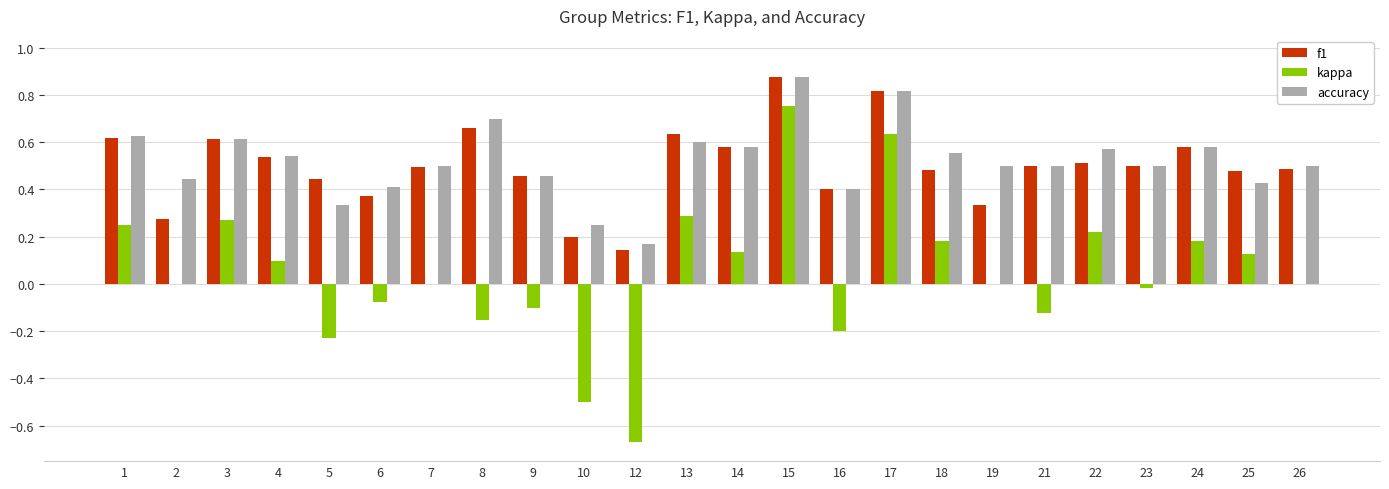

The accuracy series shows 0.2 at 25. True or false?

False